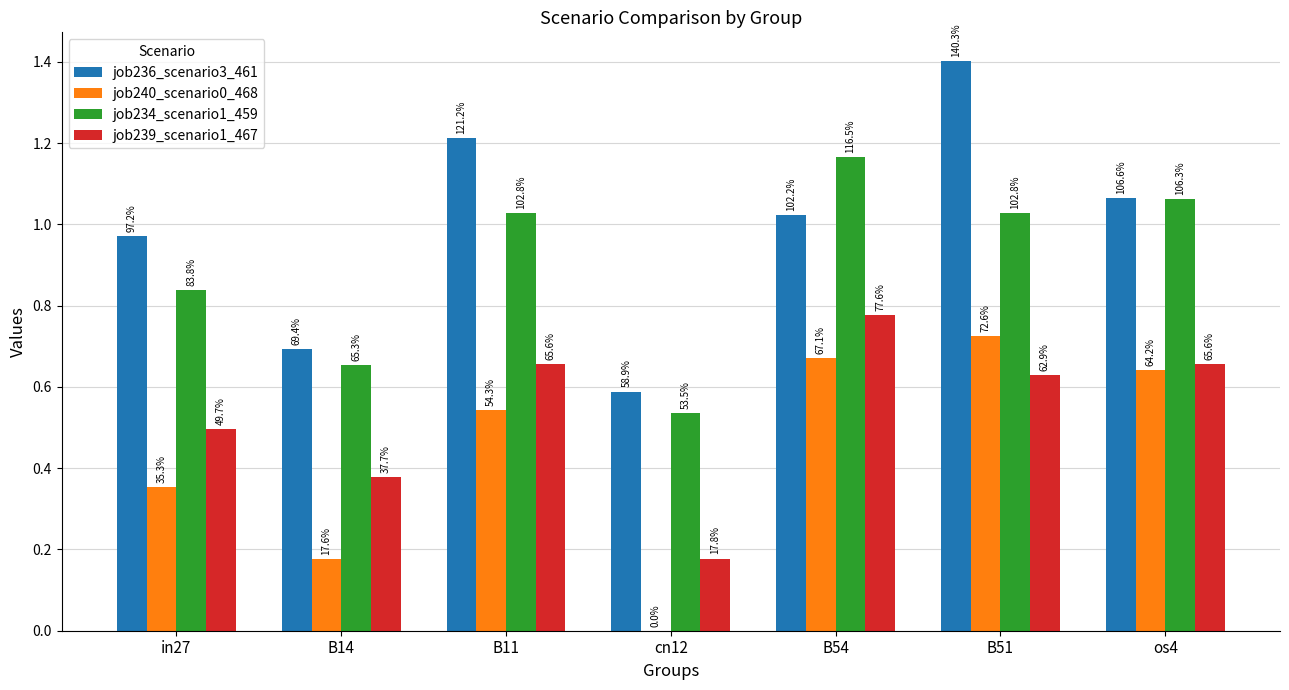

The value of job236_scenario3_461 at B54 is 0.2. True or false?

False